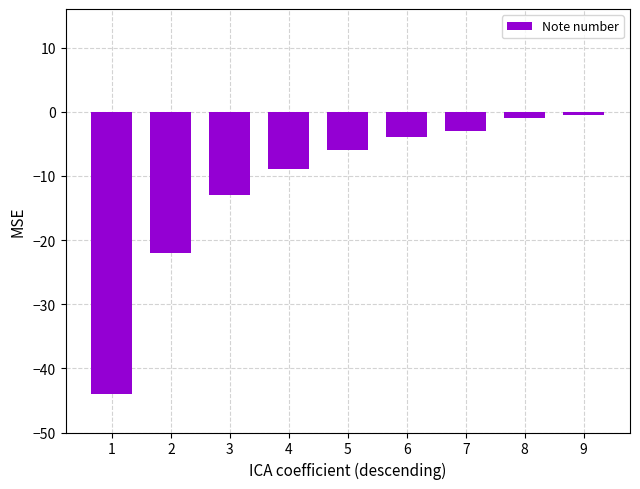

The value at 7 is -5.2. True or false?

False